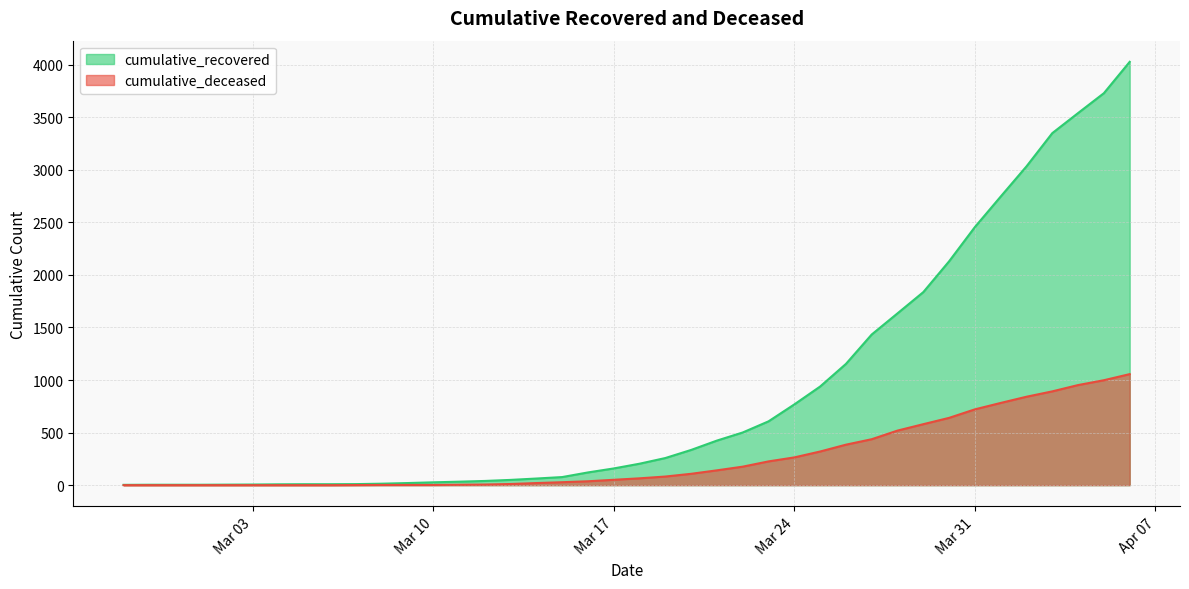

Between 2020-03-14 and 2020-03-29, which is larger?

2020-03-29